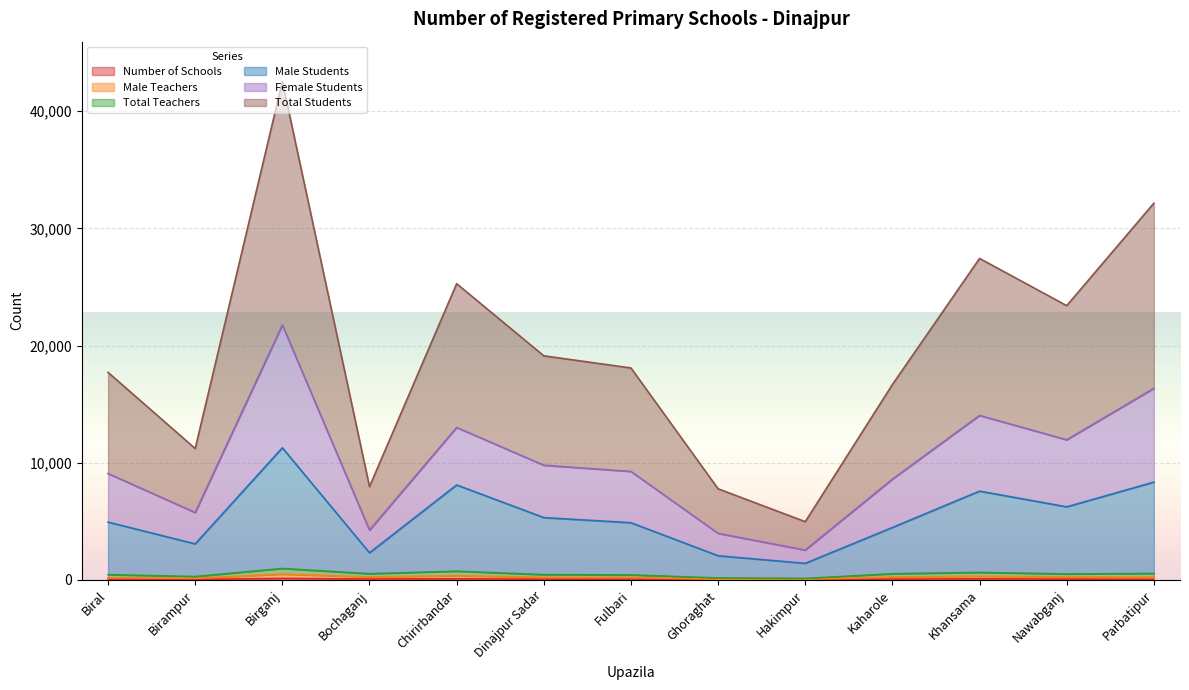

Where is the first local minimum for Total Teachers?

Birampur